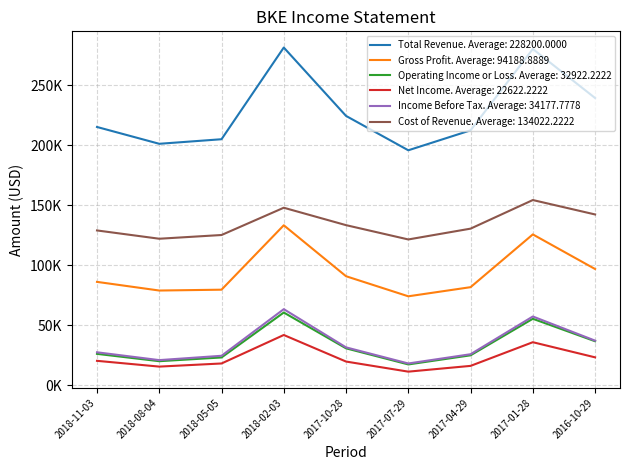

What is the spread (max minus min) of values at 2018-02-03?

239200